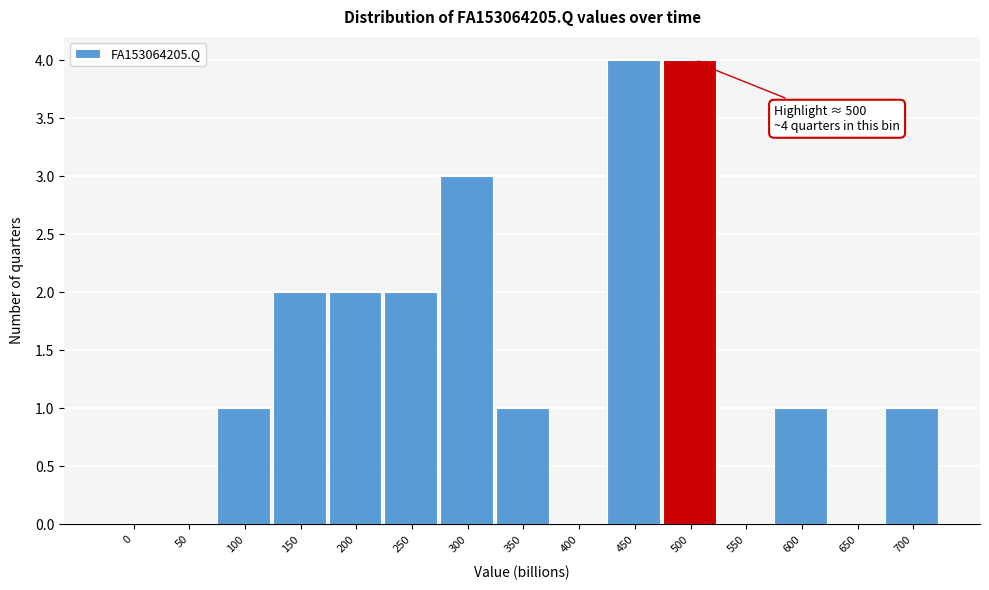

Reading right to left, transcribe all the data shown in this chart.

700=1	650=0	600=1	550=0	500=4	450=4	400=0	350=1	300=3	250=2	200=2	150=2	100=1	50=0	0=0